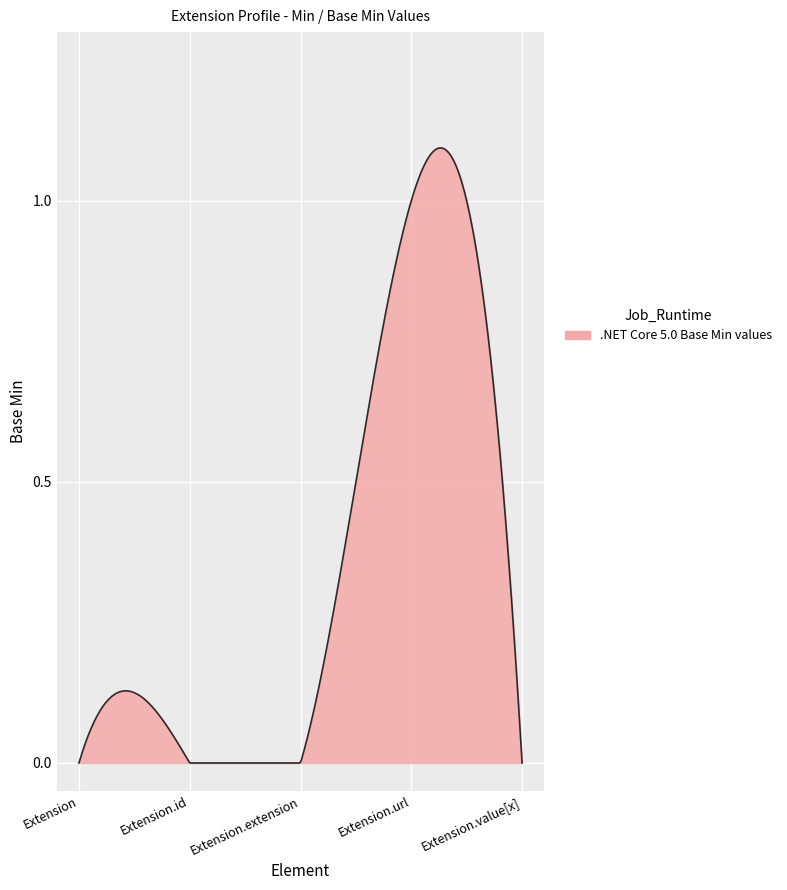

At which category does the chart reach its minimum across all series?

Extension